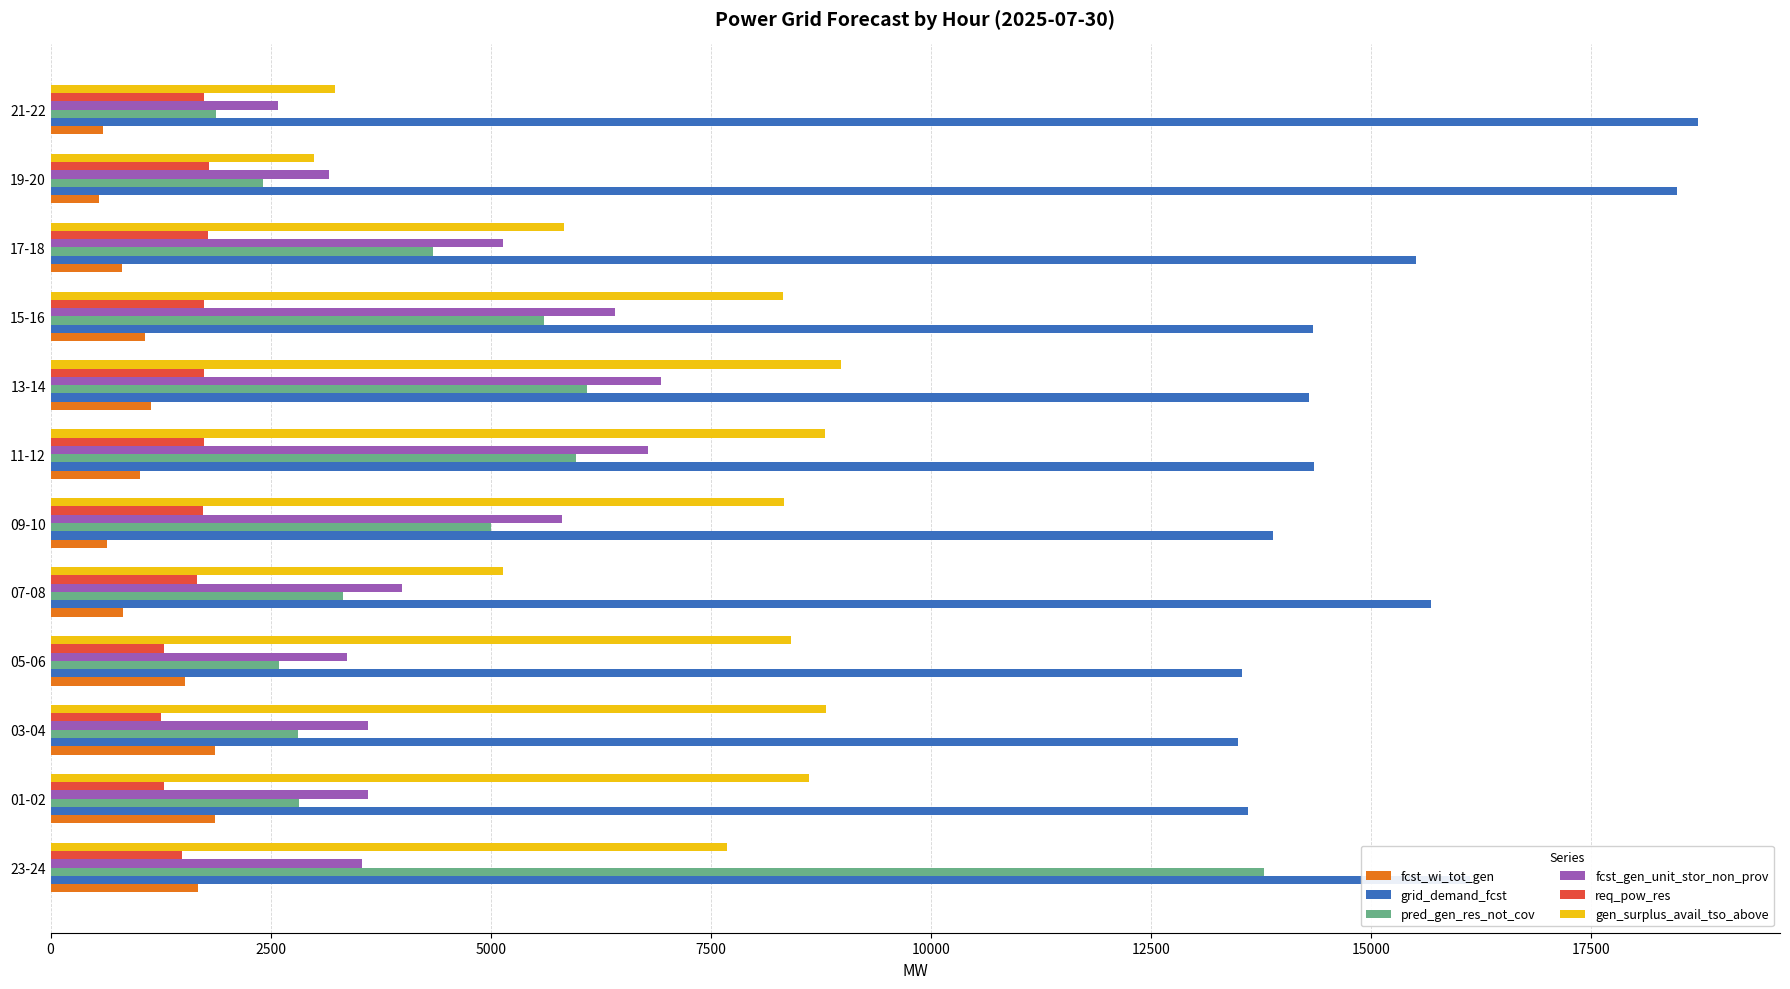

What are all the series names shown in the legend?

fcst_wi_tot_gen, grid_demand_fcst, pred_gen_res_not_cov, fcst_gen_unit_stor_non_prov, req_pow_res, gen_surplus_avail_tso_above